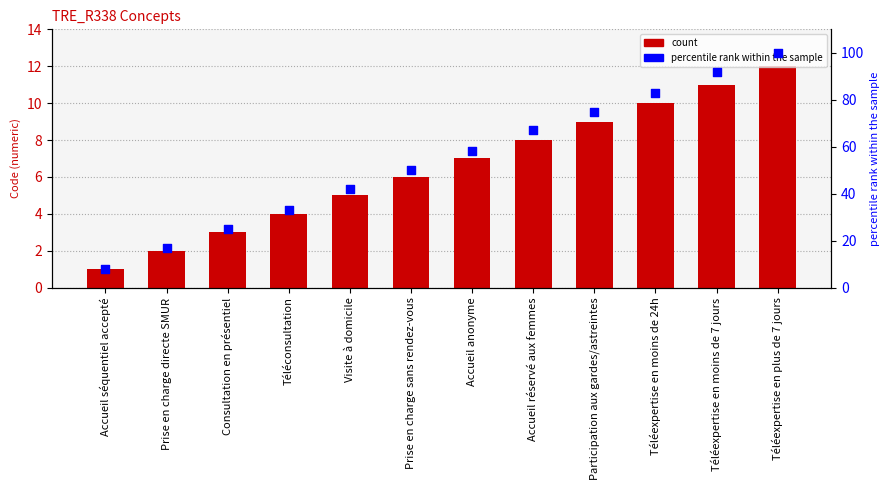

Which series contains the highest Y value?

percentile rank within the sample